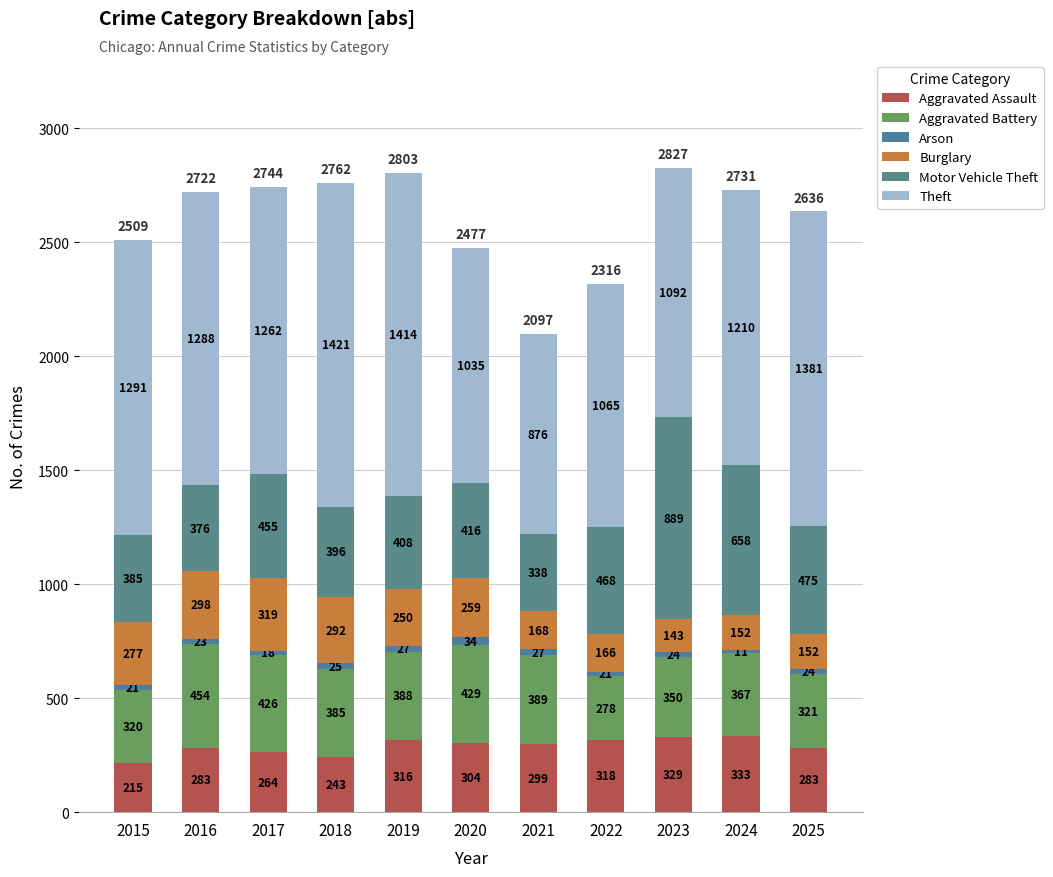

Where does the Arson series first go above 24?

2018